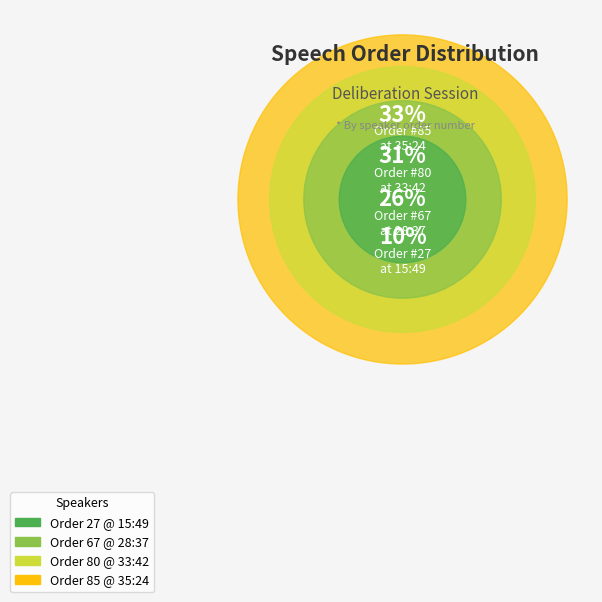

Which has a higher value, 35:24 or 33:42?

35:24